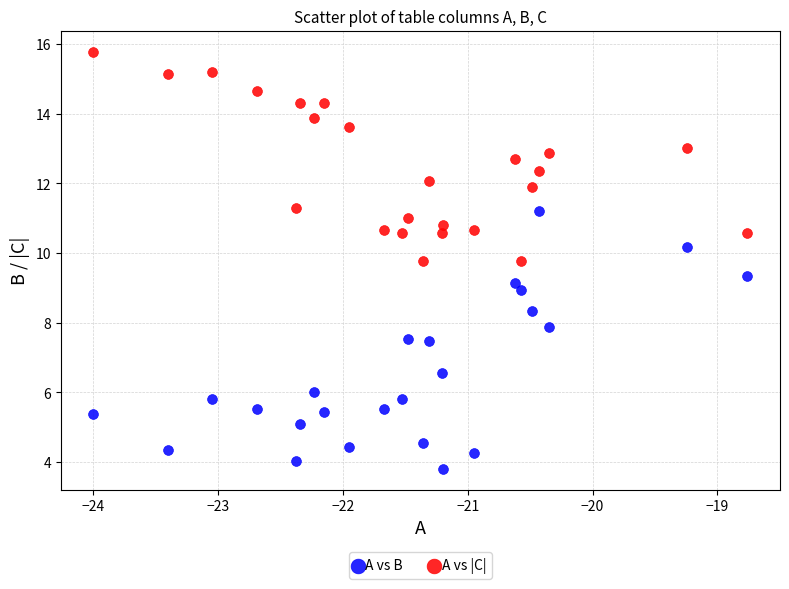

Which series reaches the maximum Y coordinate?

A vs |C|